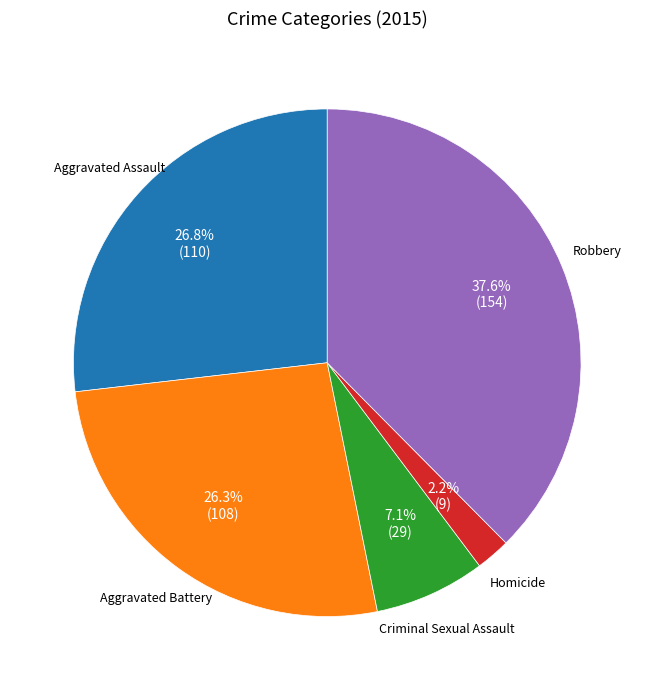

Is there a majority slice in this chart?

No